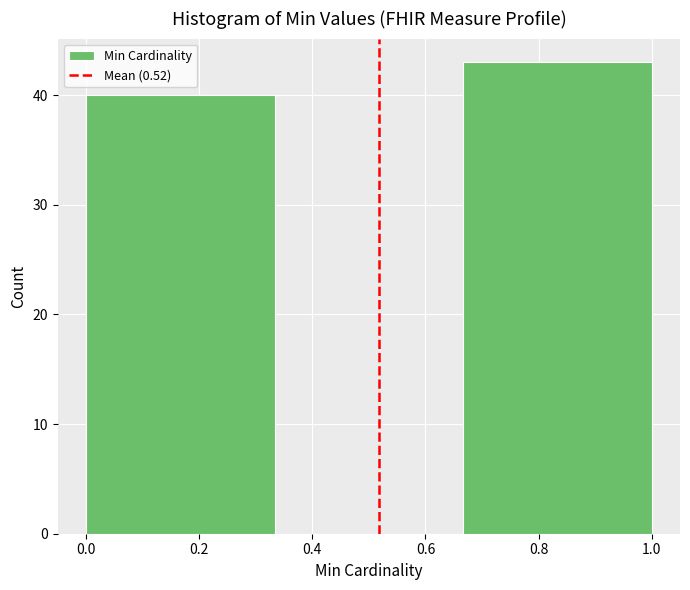

How tall is the bar that spans 0.66 to 1.00 on the x-axis? Neither the bar edges nor the heights are printed on the chart, so give them approximately, as read against the axes.

43